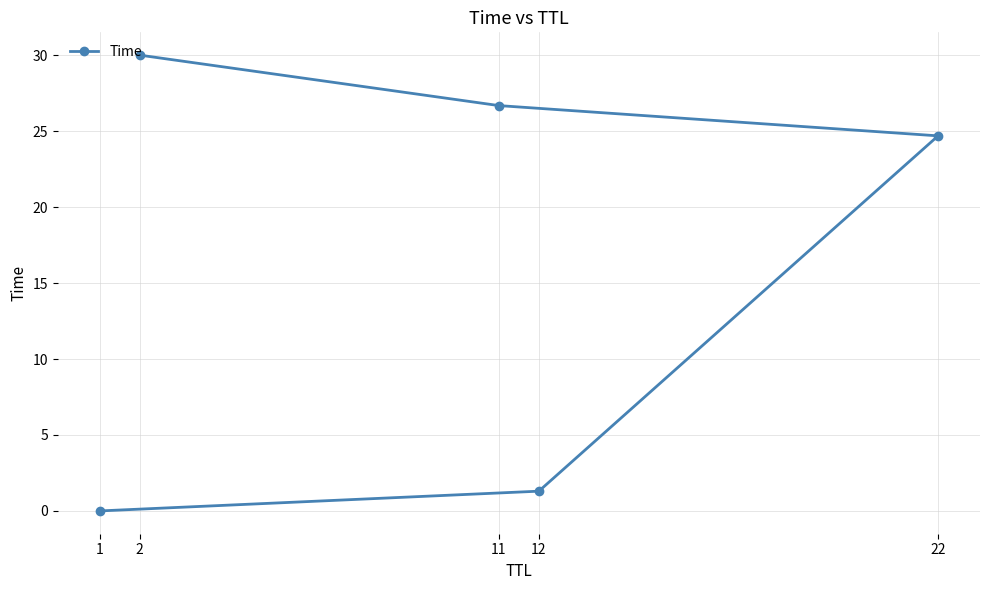

What is the sum of all values?

82.7